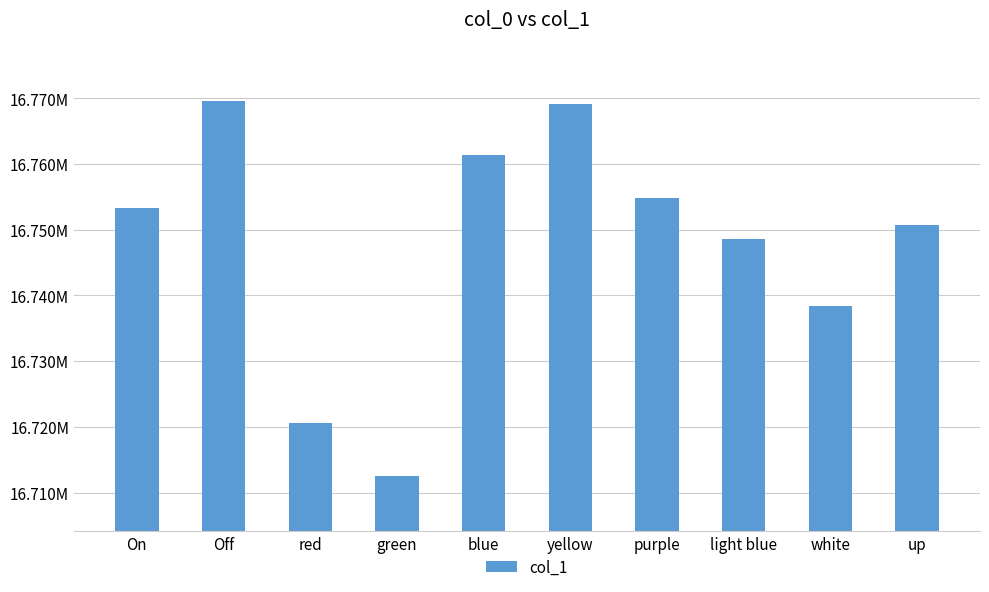

What is the label of the 6th bar from the right?

blue